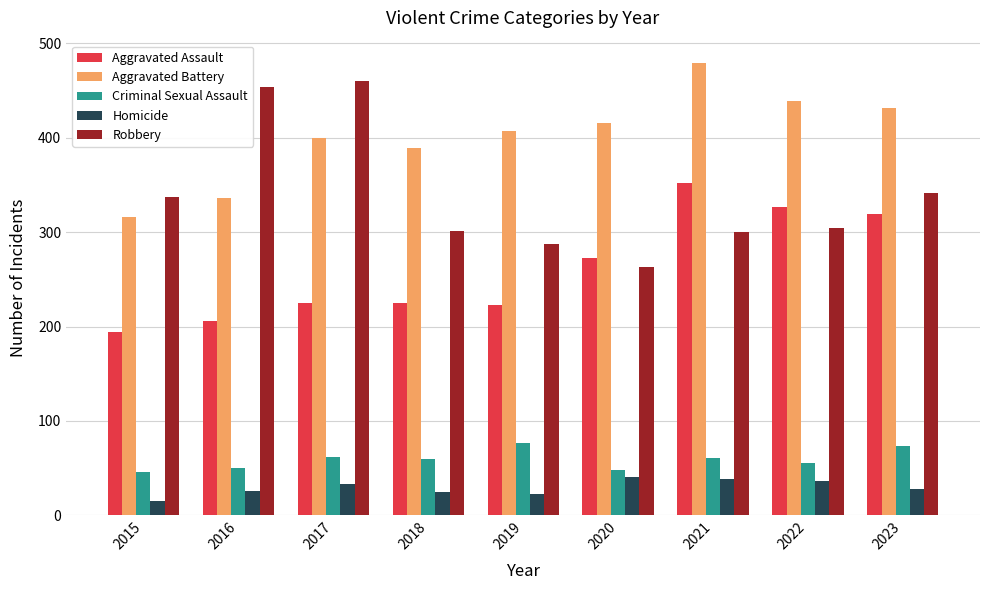

The value of Homicide at 2018 is 25. True or false?

True